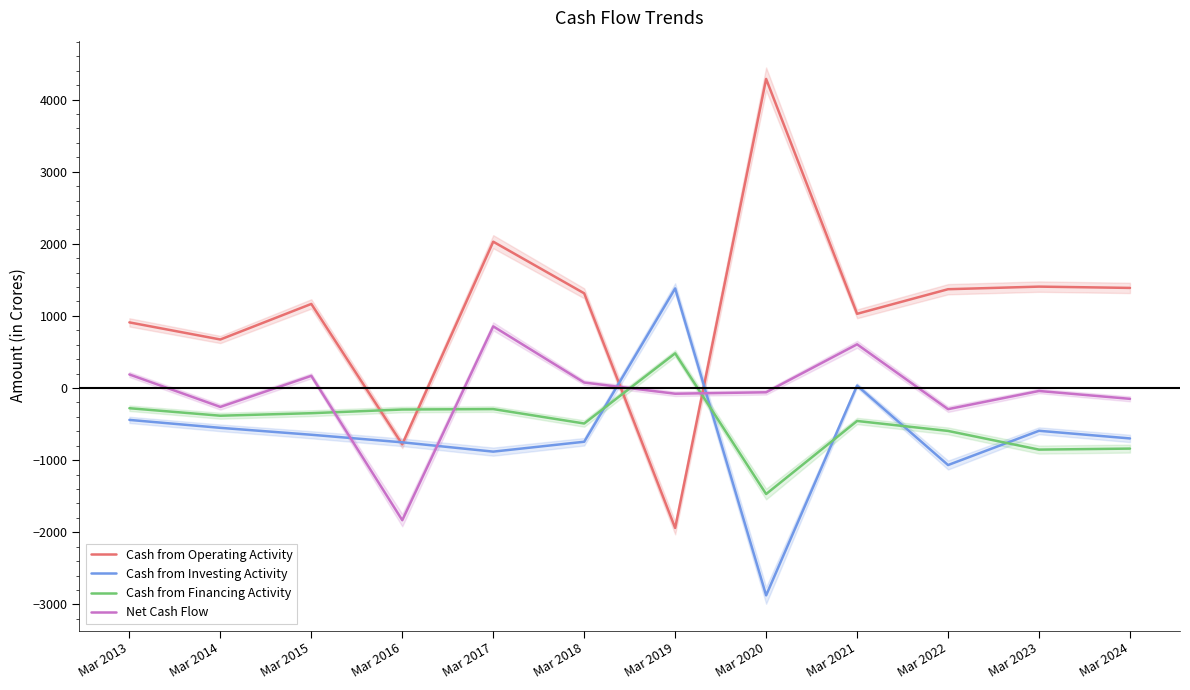

What is the greatest value displayed?

4286